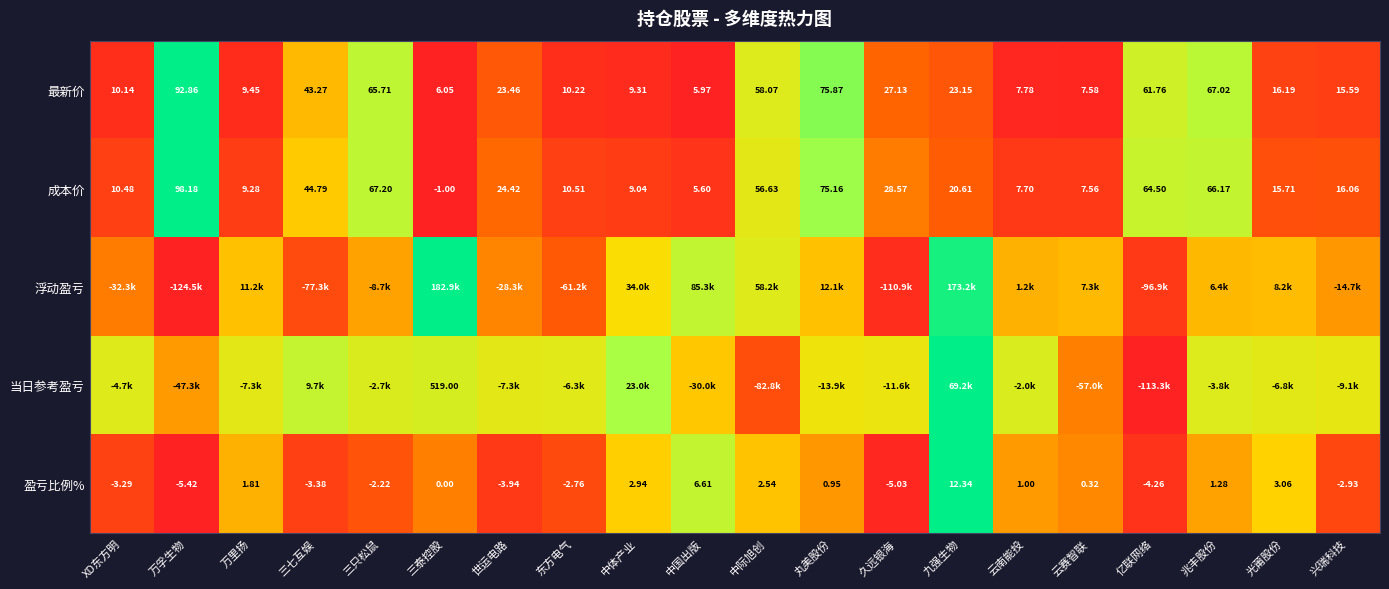

The 盈亏比例% series shows 0.0 at 世运电路. True or false?

False